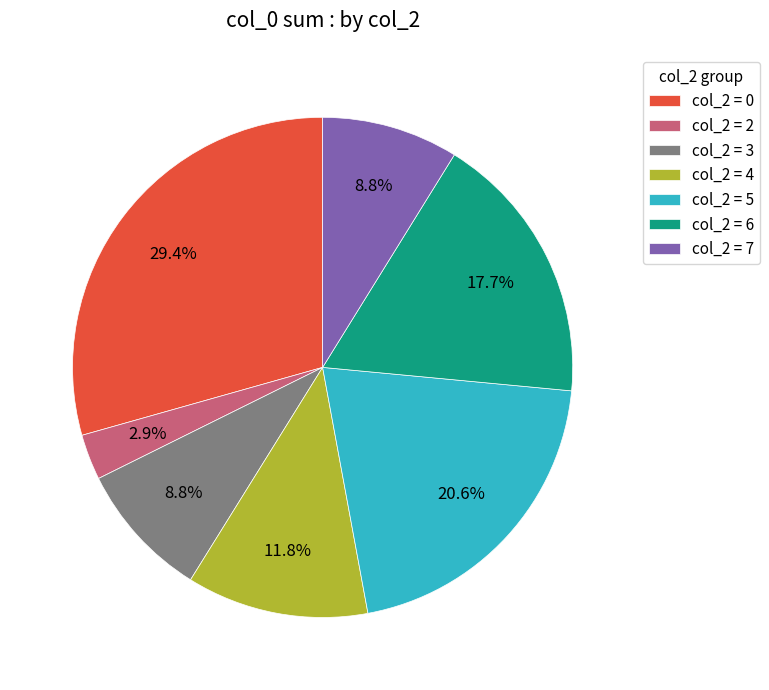

What percentage is NOT represented by col_2 = 3?

91.2%